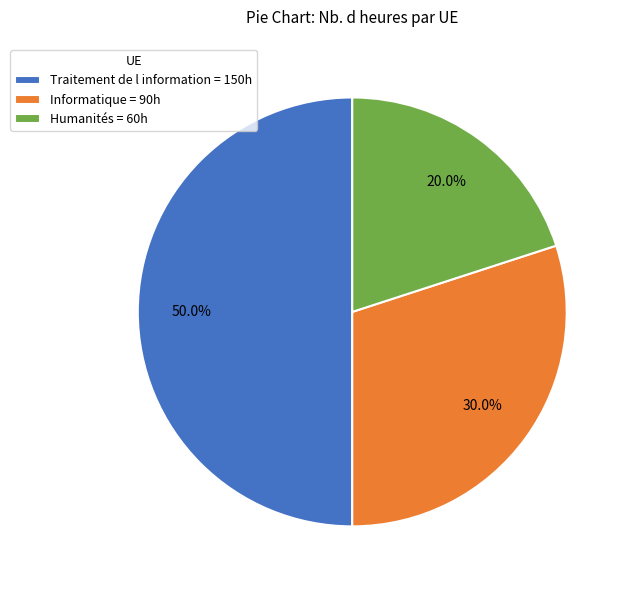

To the nearest percent, what is the difference between the largest and smallest slice percentages?

30%